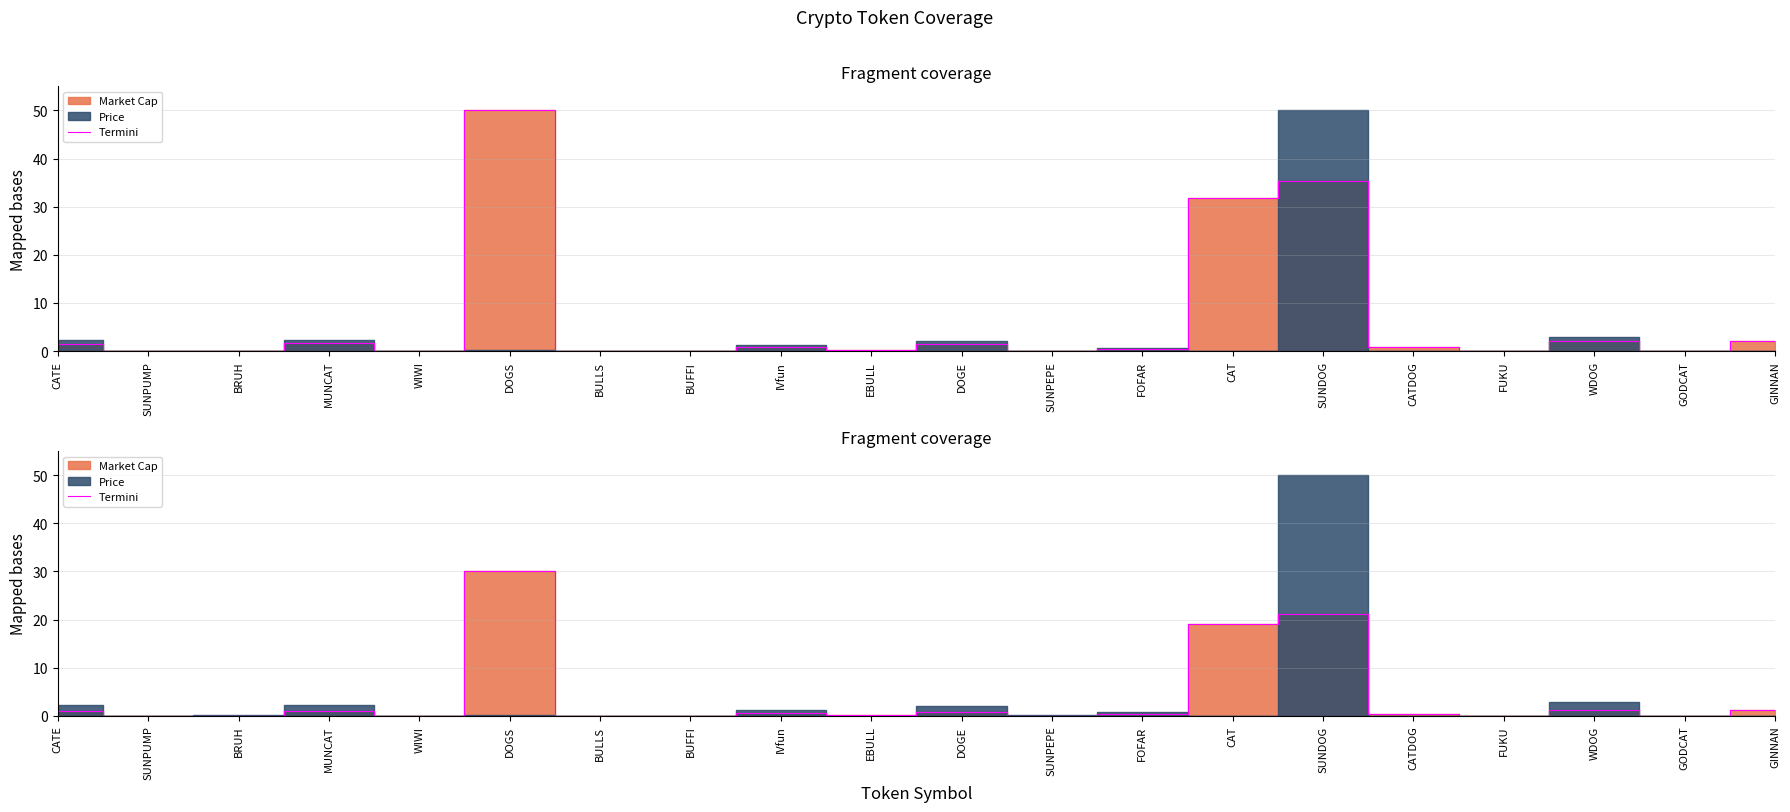

List the labels in order of value, largest first.

DOGS, SUNDOG, CAT, GINNAN, WDOG, MUNCAT, CATE, DOGE, IVfun, CATDOG, FOFAR, EBULL, FUKU, BRUH, WIWI, SUNPEPE, SUNPUMP, BULLS, BUFFI, GODCAT